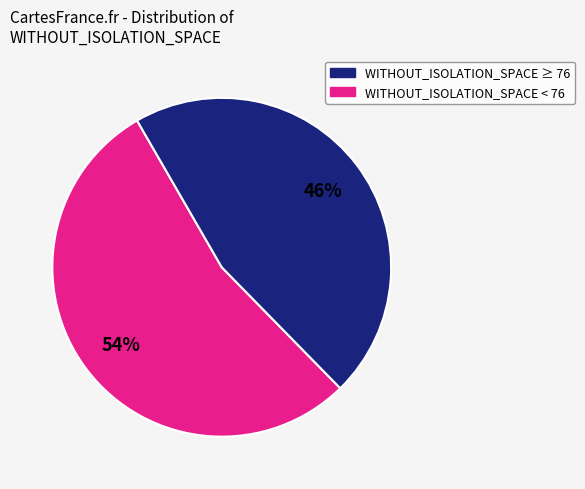

Is there a majority slice in this chart?

Yes